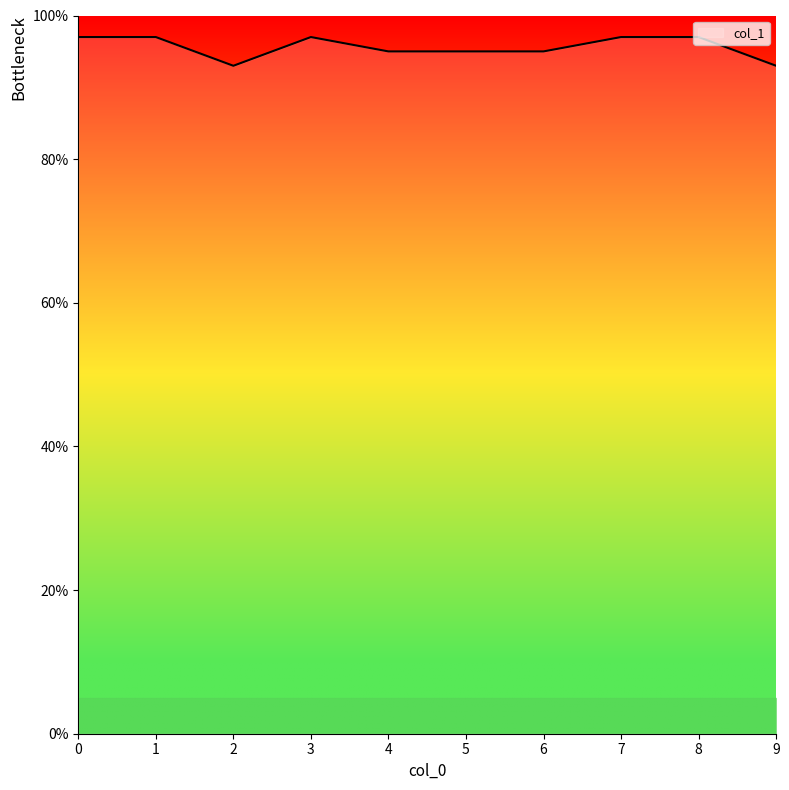

Is this an area chart (filled region under the line)?

Yes